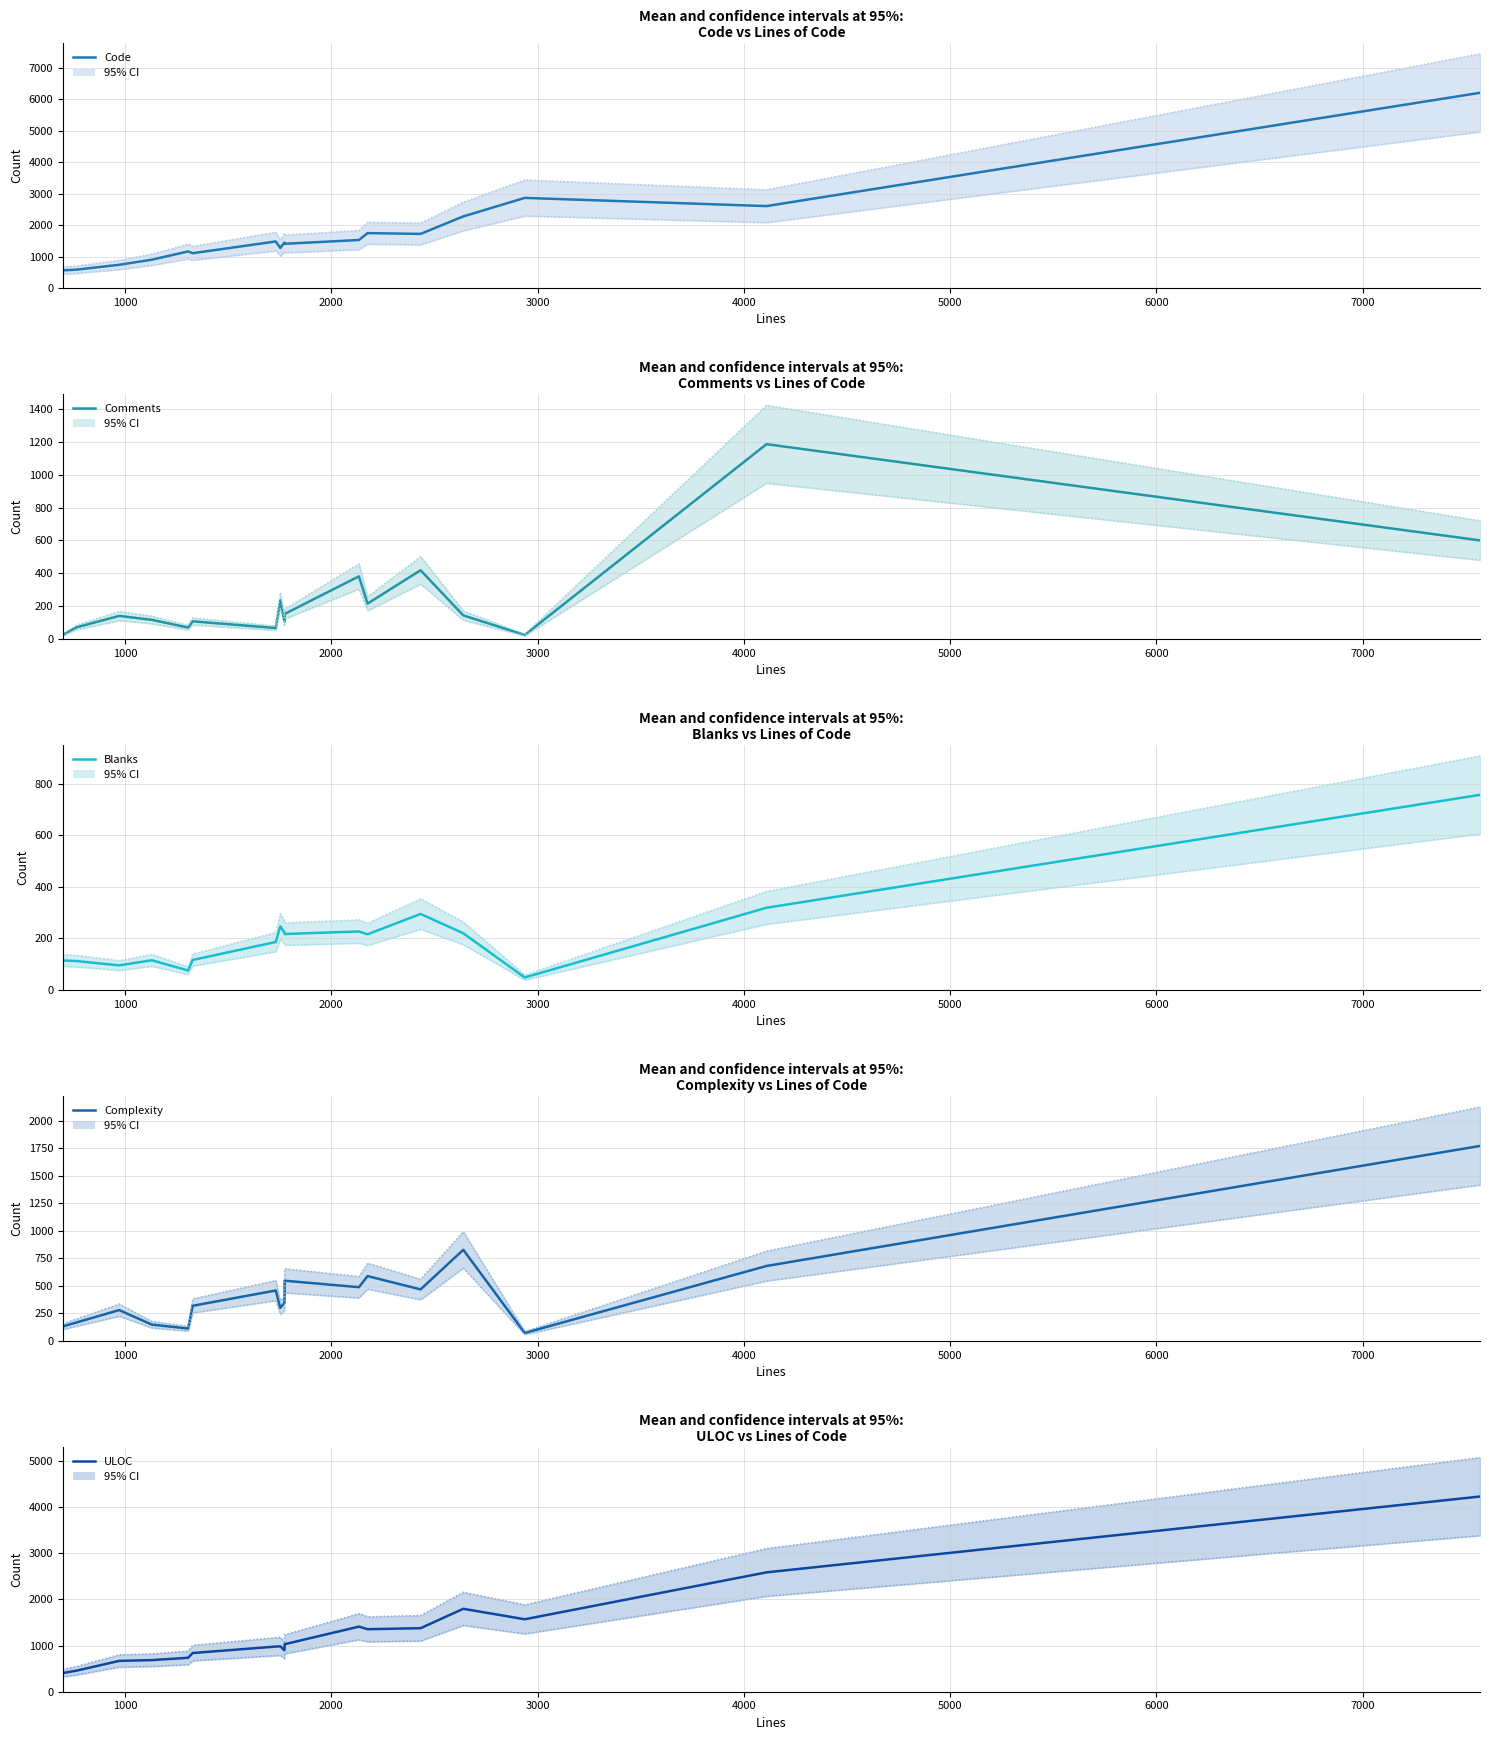

How many data points in Blanks are less than 216?

8